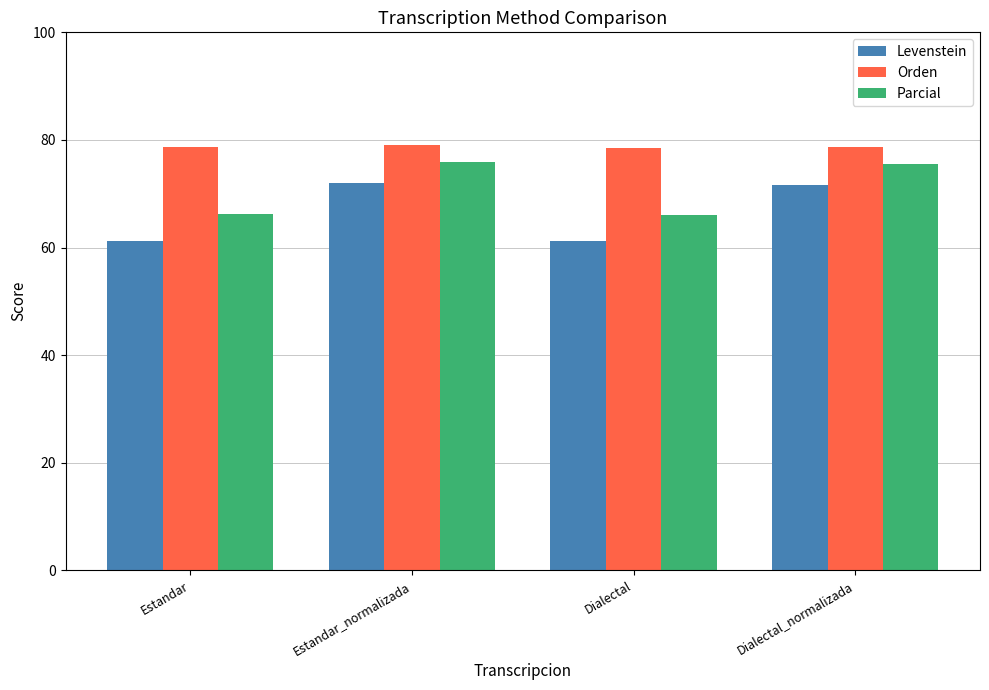

What are all the series names shown in the legend?

Levenstein, Orden, Parcial